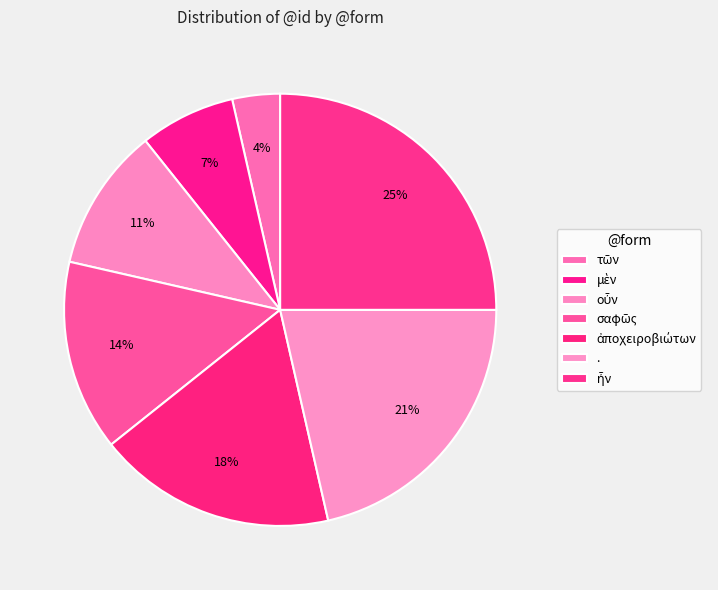

Which has a higher value, μὲν or σαφῶς?

σαφῶς